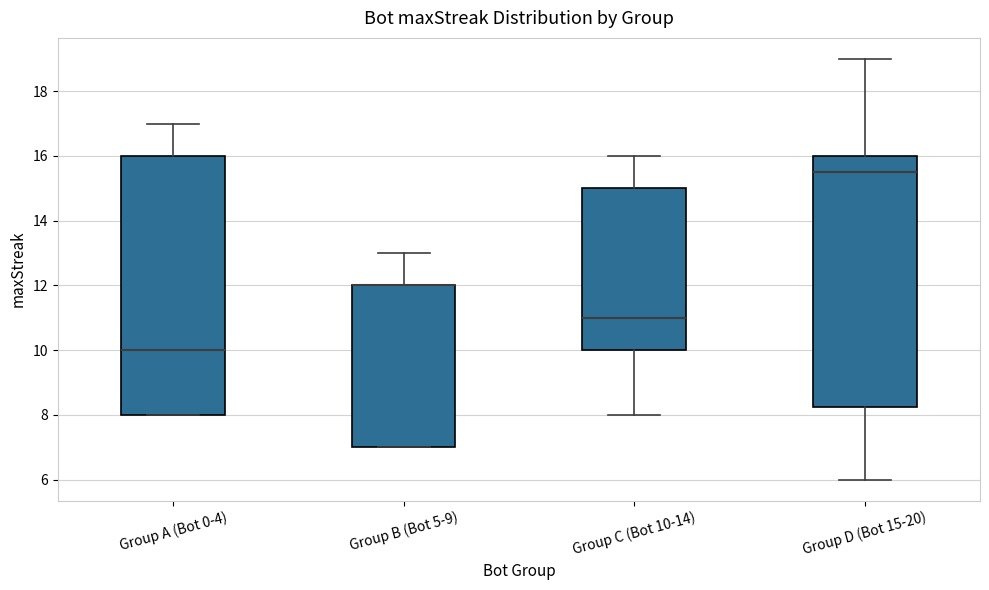

Reading left to right, transcribe this box plot: for each box, give where its median line is, the range the box spans, and where its two whiskers end, as read against the y-axis. The values are not printed on the chart, so give them approximately, as read against the axis.

Group A (Bot 0-4): median 10.0, box 8.0 to 16.0, whiskers 8.0 to 17.0
Group B (Bot 5-9): median 12.0 (drawn on the box's upper edge), box 7.0 to 12.0, whiskers 7.0 to 13.0
Group C (Bot 10-14): median 11.0, box 10.0 to 15.0, whiskers 8.0 to 16.0
Group D (Bot 15-20): median 15.6, box 8.2 to 16.0, whiskers 6.0 to 19.0